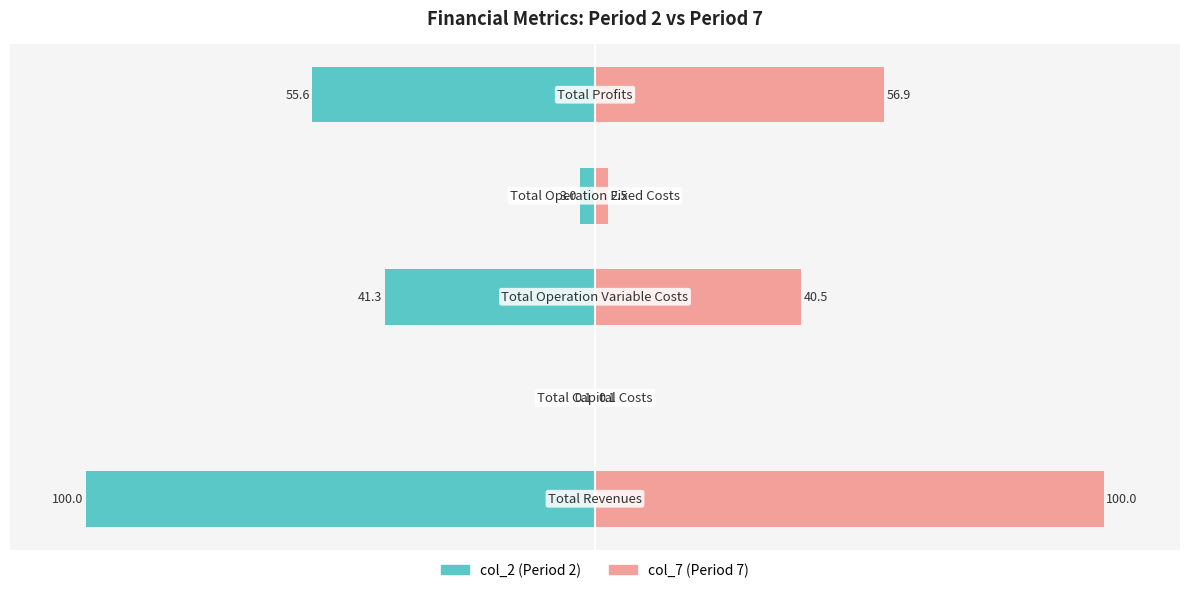

Reading left to right, transcribe all the data shown in this chart.

col_2 (Period 2): -100.0	-0.1	-41.3	-3.0	-55.6
col_7 (Period 7): 100.0	0.1	40.5	2.5	56.9